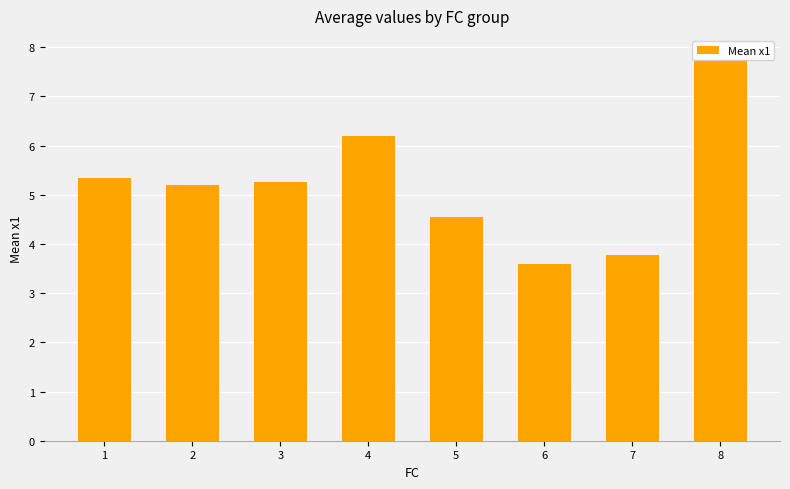

What is the ratio of the value at 6 to the value at 7?

1.0